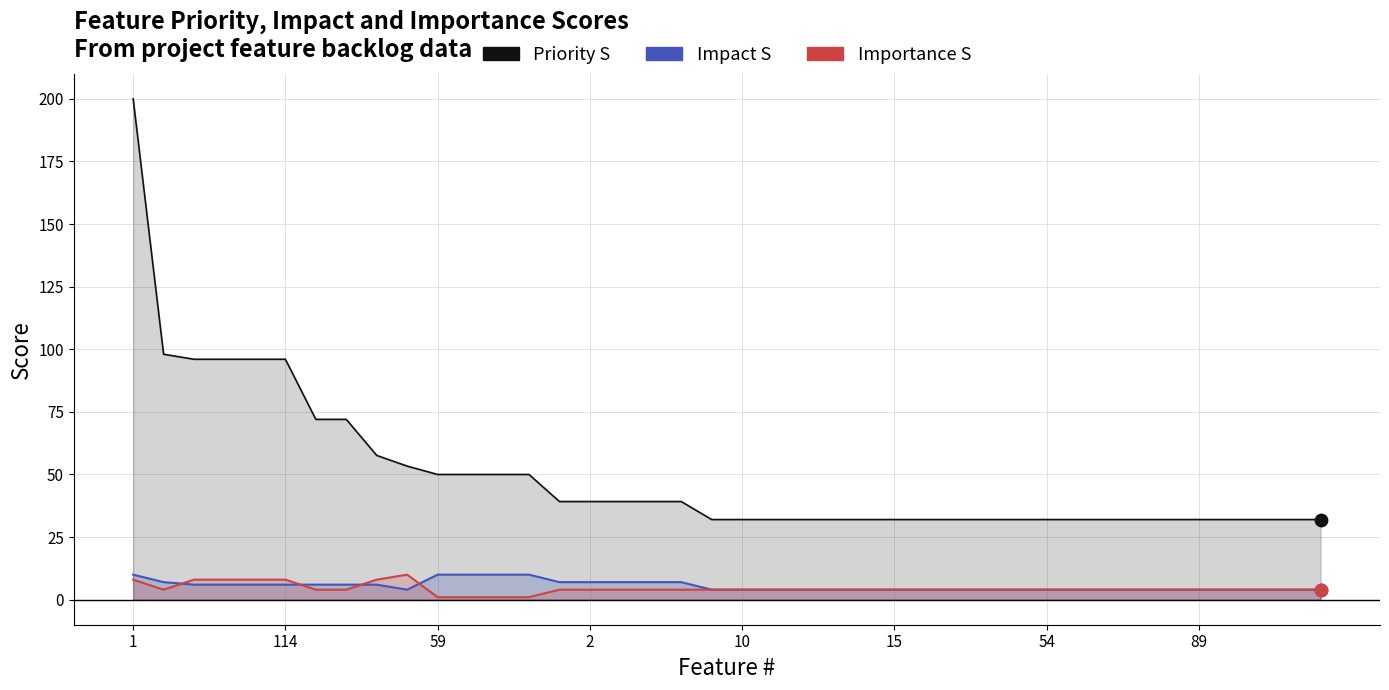

At which category is the sum across all series the highest?

1